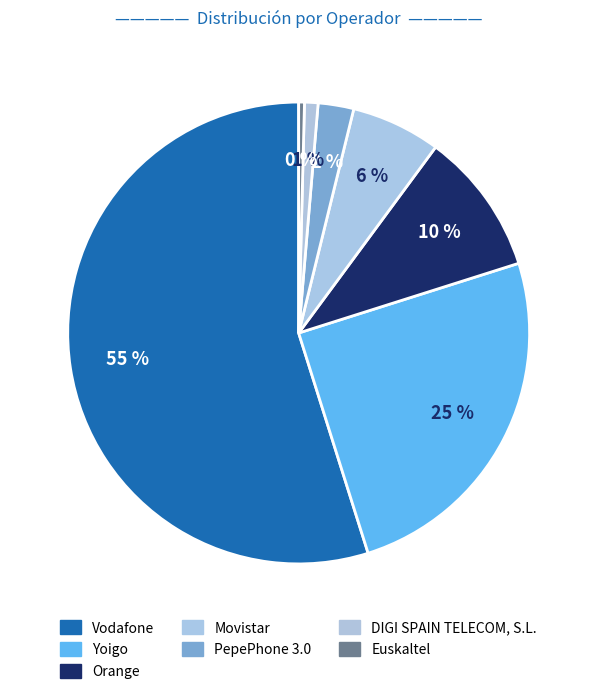

What percentage is the Movistar slice, to the nearest percent?

6%